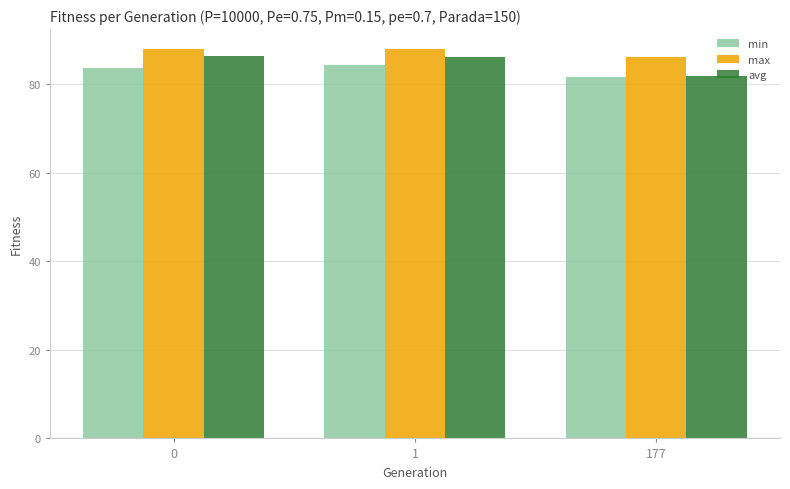

What is the value of the avg bar at the 3rd from the left?

81.9